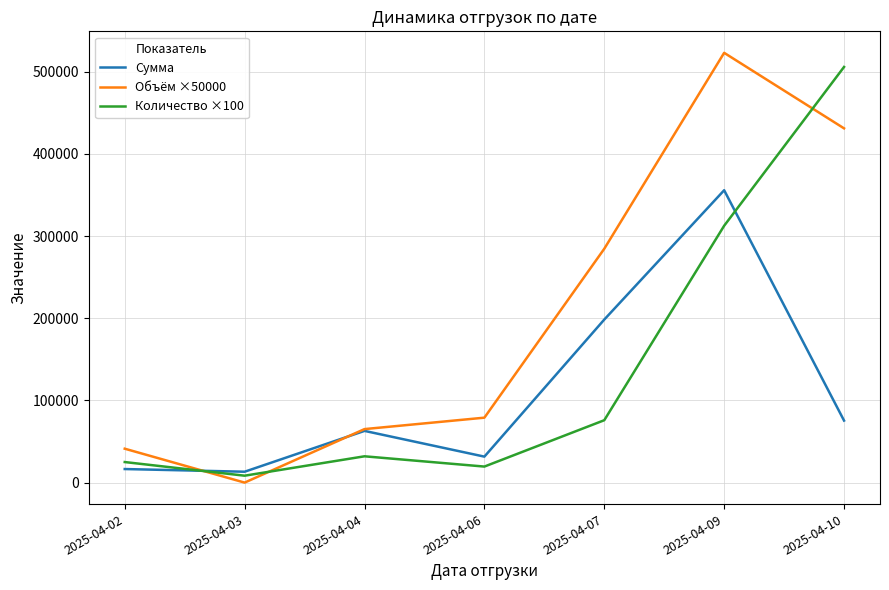

At how many categories does at least one series exceed 303033?

2